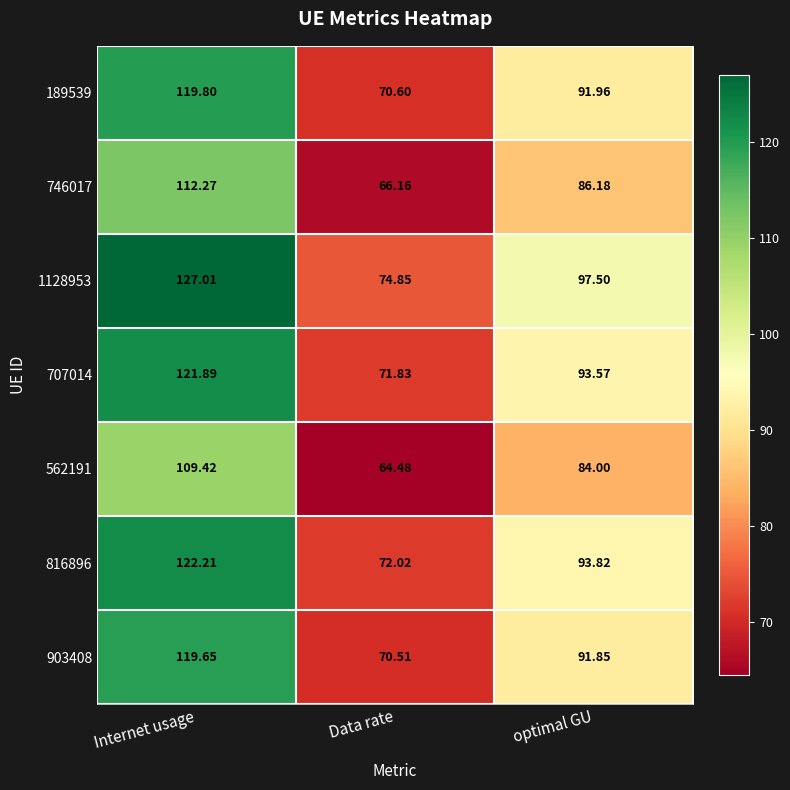

What is the spread (max minus min) of values at Internet usage?

17.6